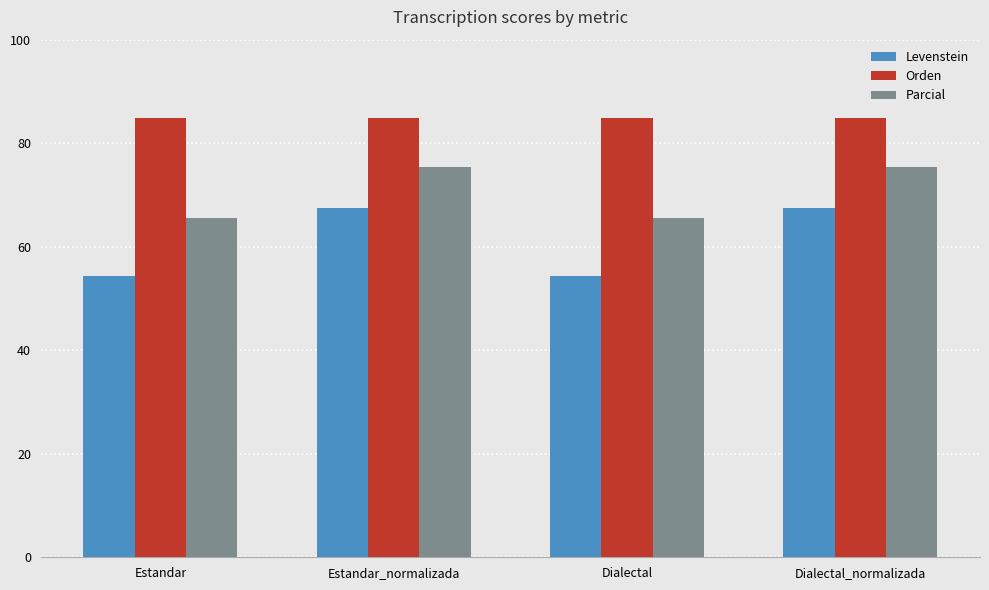

What is the total value across all series at Dialectal?

204.9